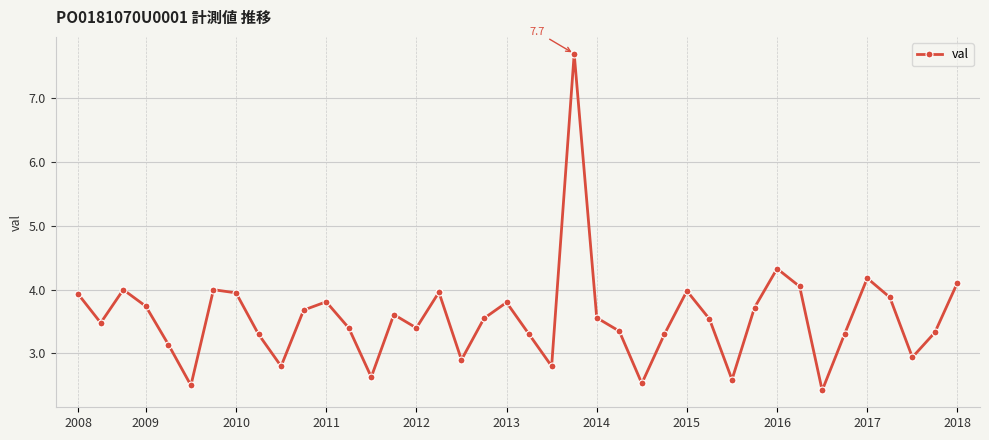

What is the value of the 1st point from the left?

3.9